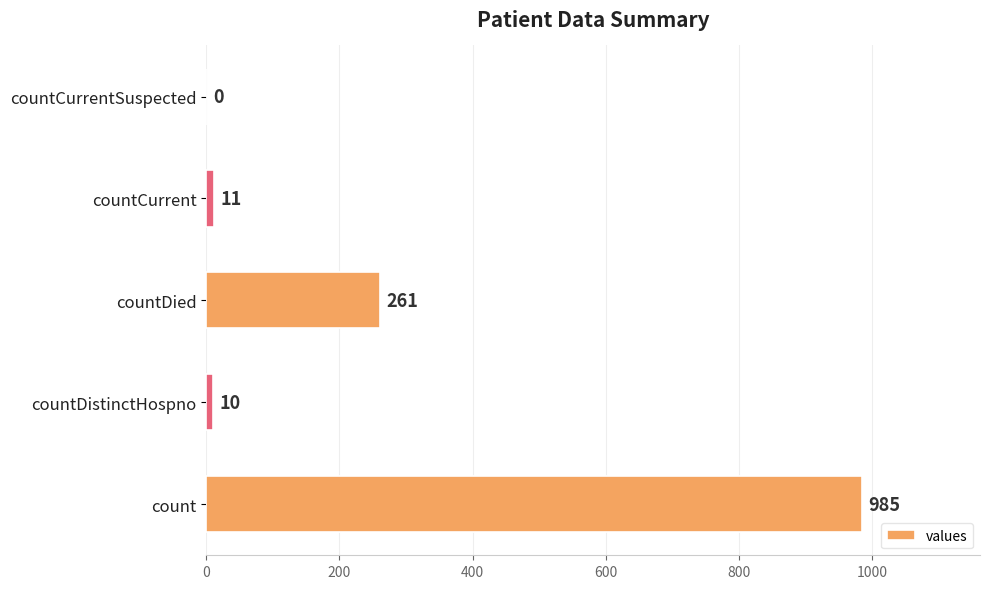

How many values are above zero?

4